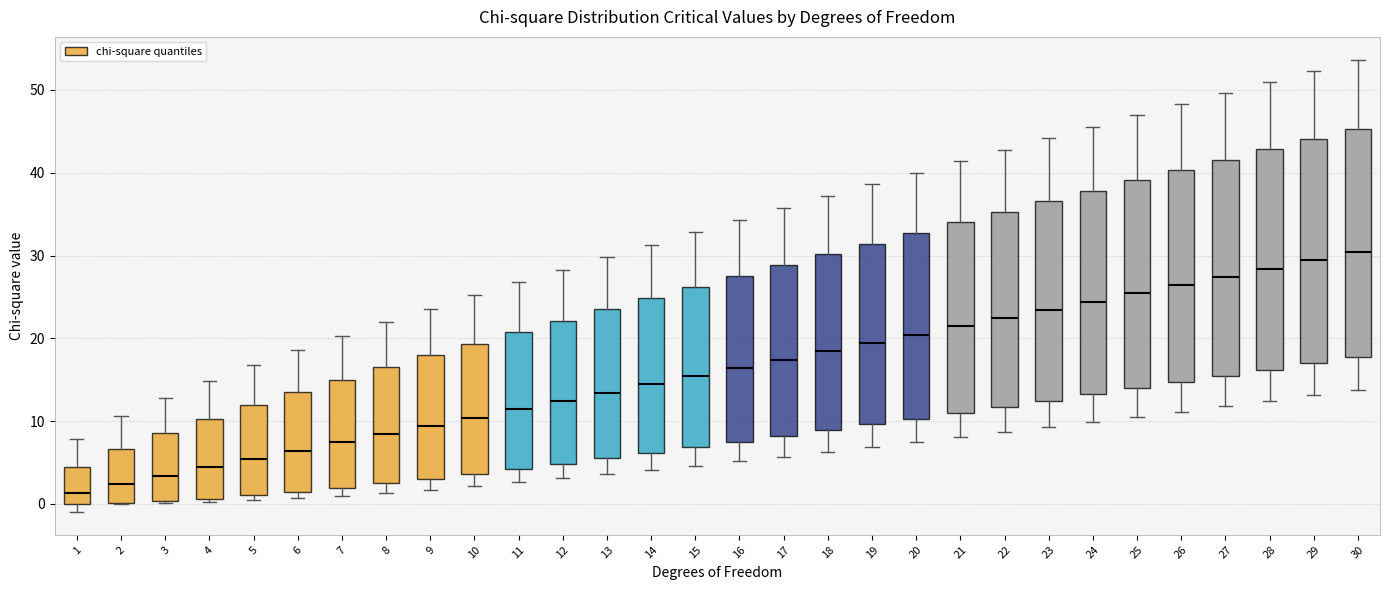

Where is the upper edge of the box at x = 26 on the y-axis? The values are not printed on the chart, so give them approximately, as read against the axis.

40